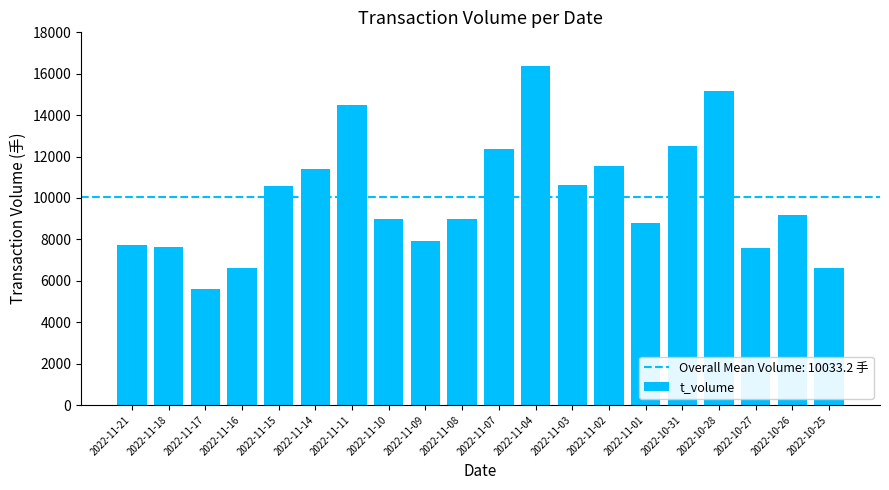

What is the label of the 7th bar from the right?

2022-11-02